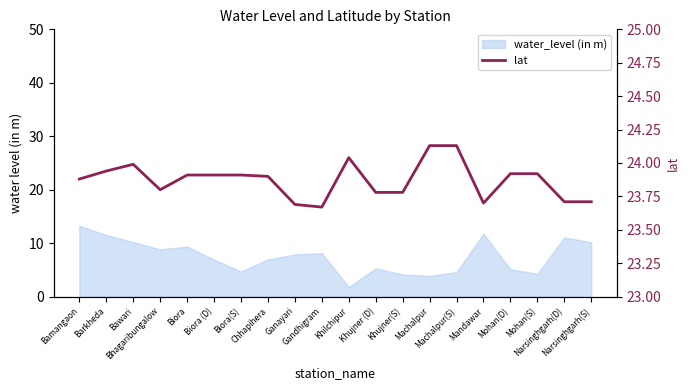

What position from the right is Biora?

16